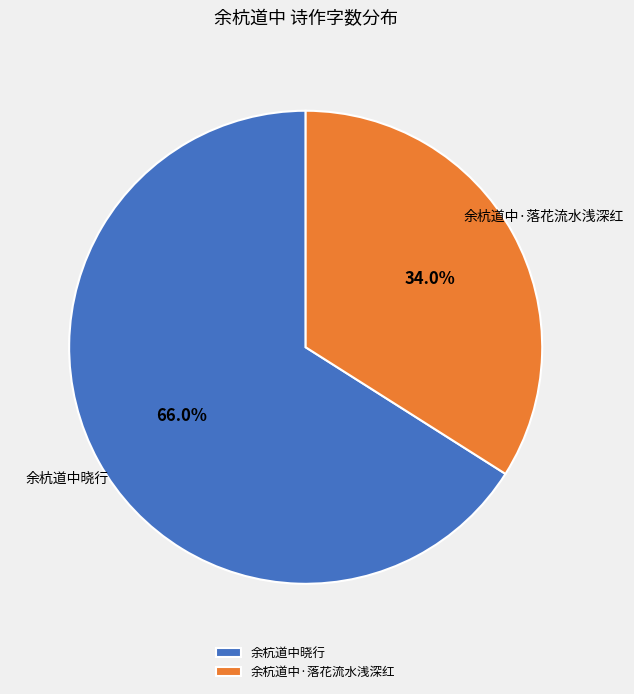

To the nearest percent, what is the average slice percentage?

50%